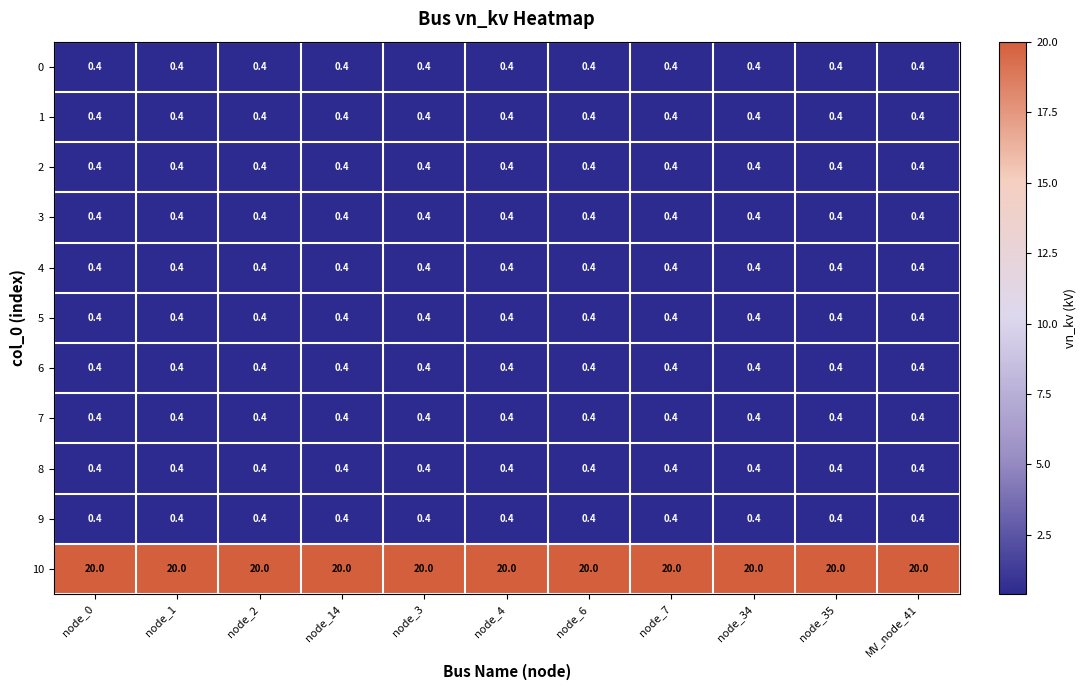

How many data points does each series have?

11